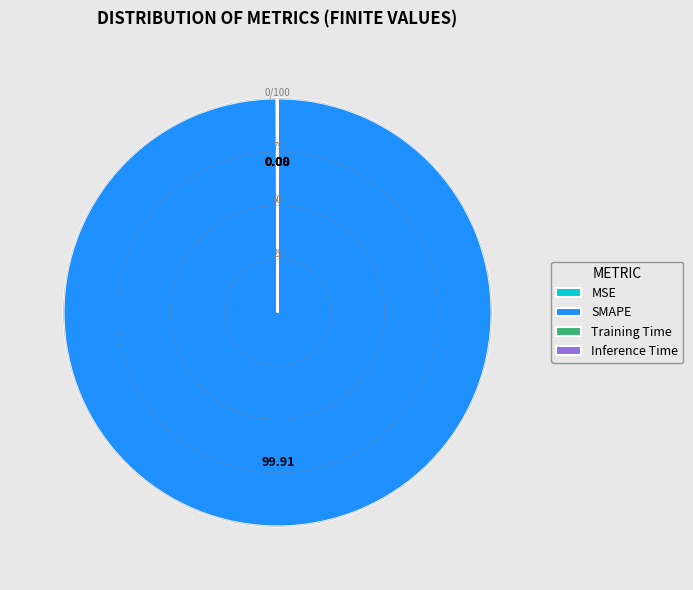

Count the number of slices in the pie.

4